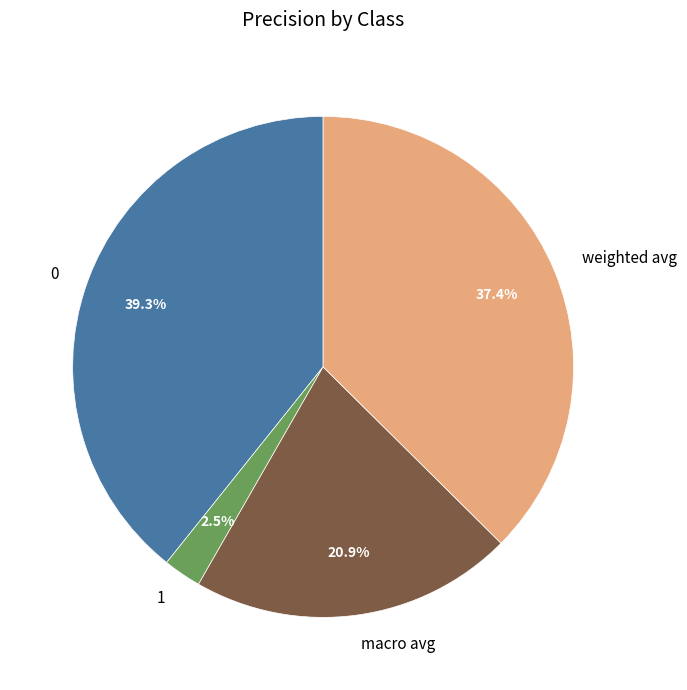

The 0 slice represents 39% of the pie. True or false?

True